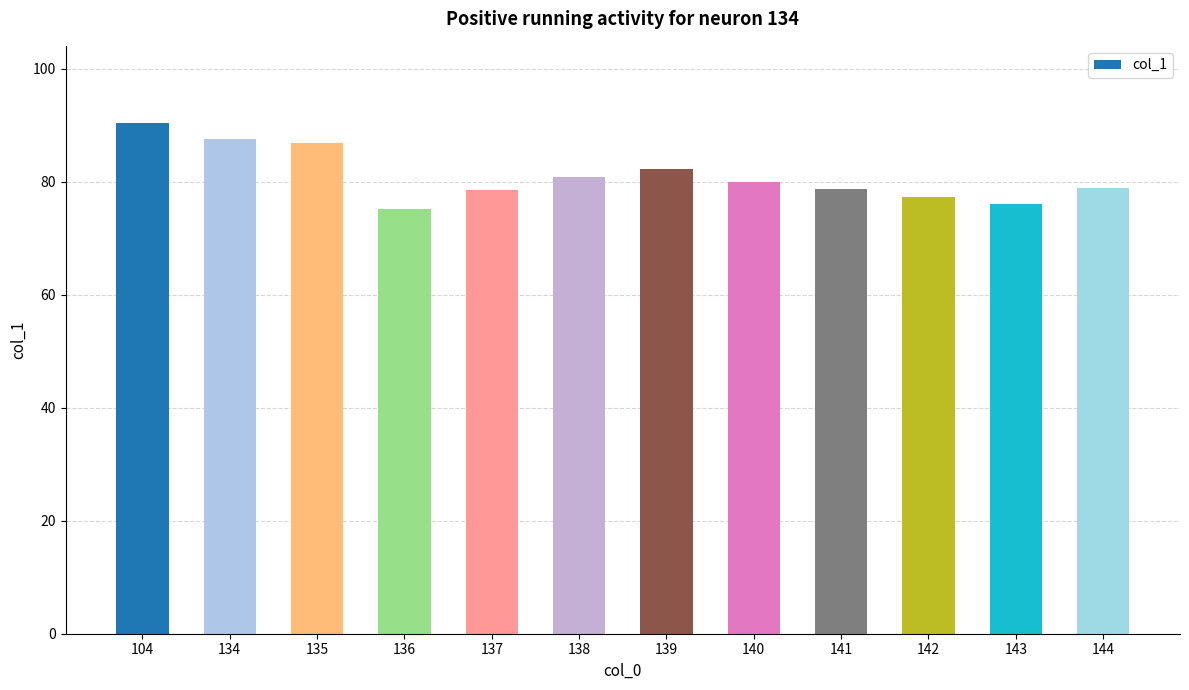

How many series are shown in this chart?

1